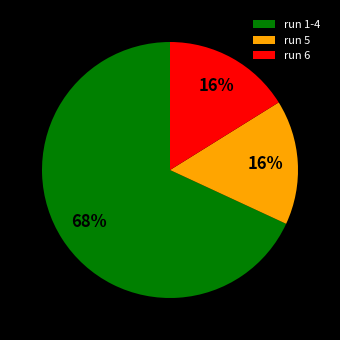

Count the number of slices in the pie.

3